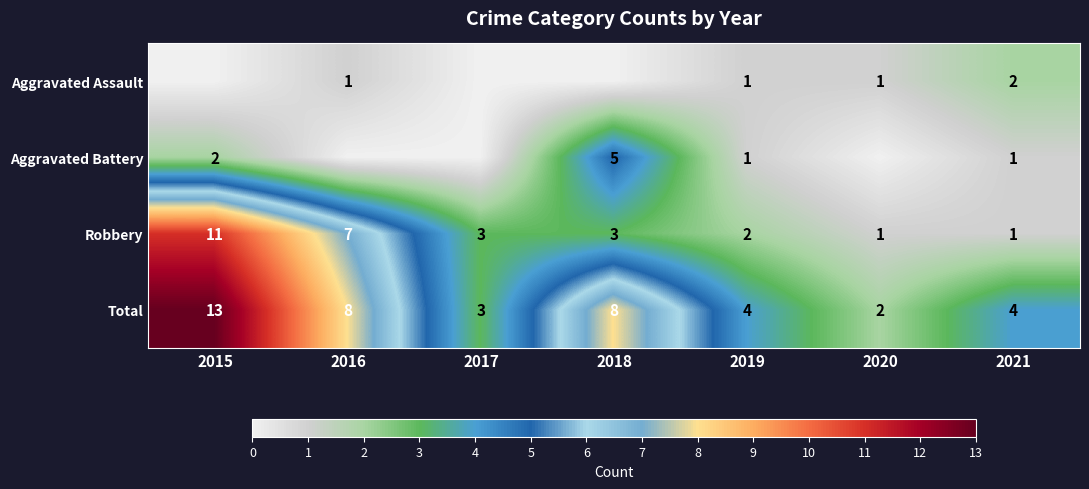

What is the spread (max minus min) of values at 2021?

3